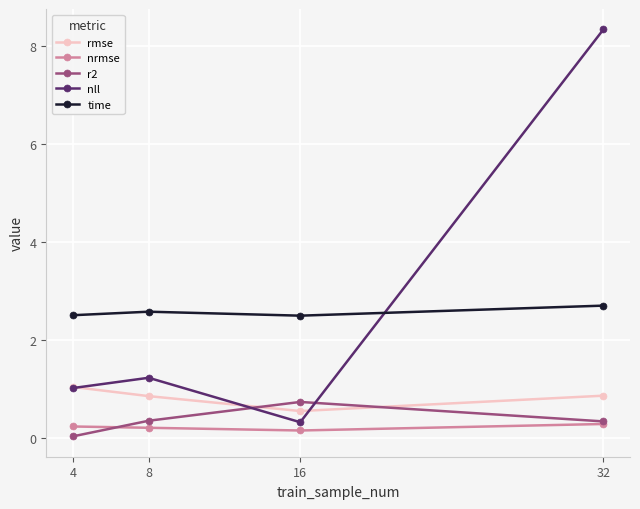

What are all the series names shown in the legend?

rmse, nrmse, r2, nll, time